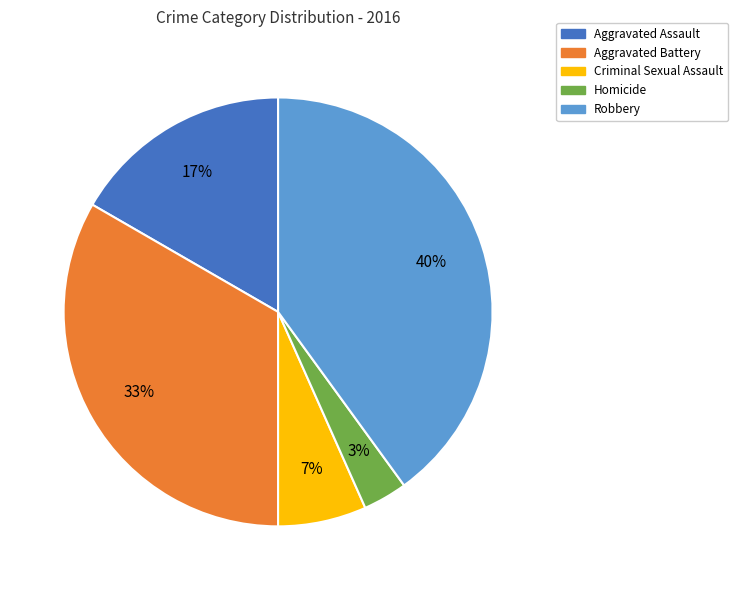

Does Criminal Sexual Assault account for over 50% of the chart?

No